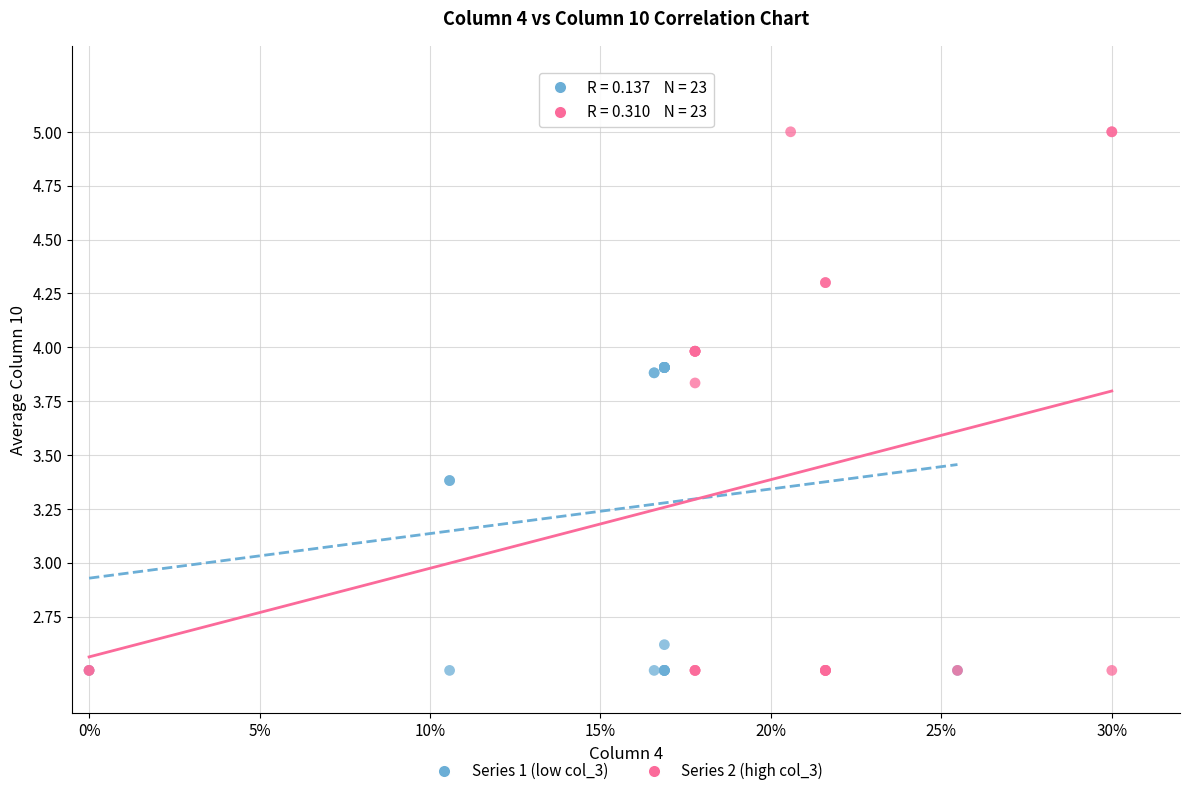

Which series contains the highest Y value?

Series 2 (high col_3)